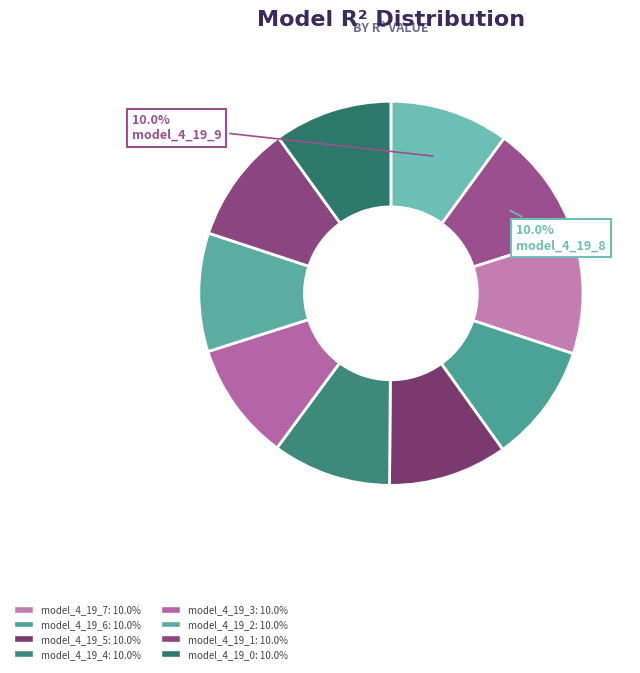

How many segments does this pie chart have?

10